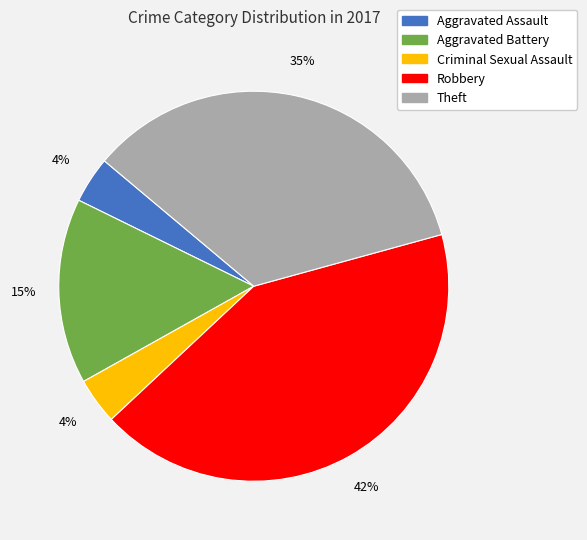

Do Criminal Sexual Assault and Robbery together represent more than half of the pie?

No